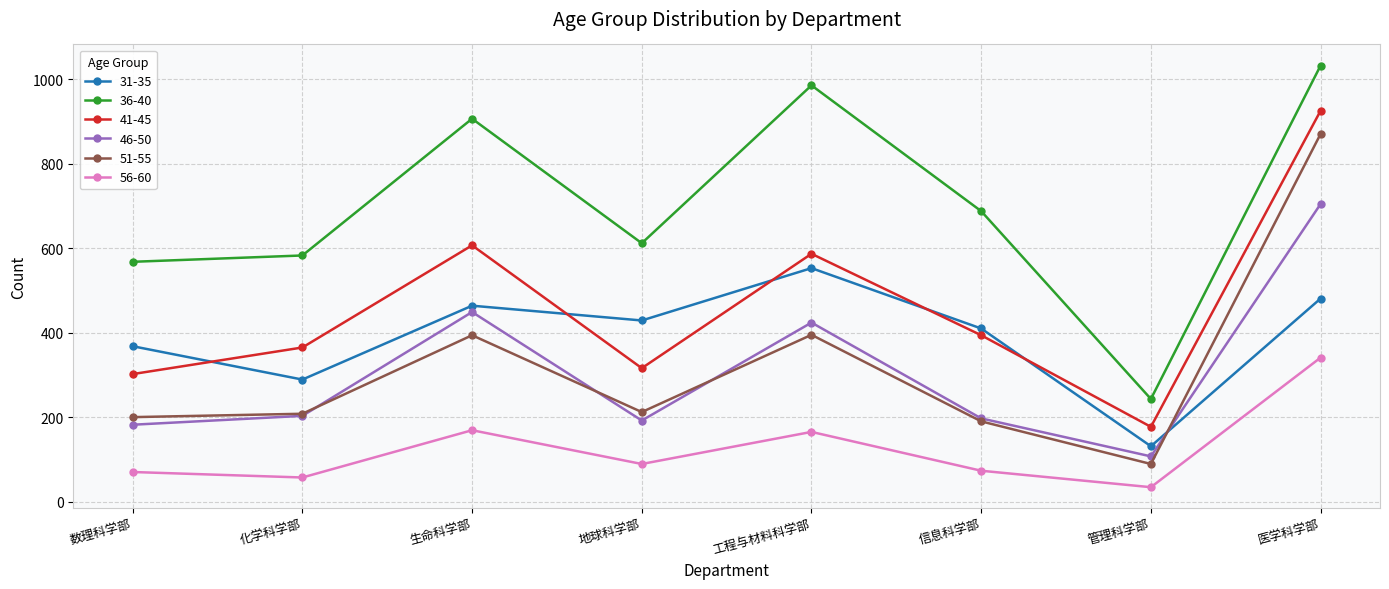

What is the sum of the 41-45 values at 工程与材料科学部 and 医学科学部?

1513